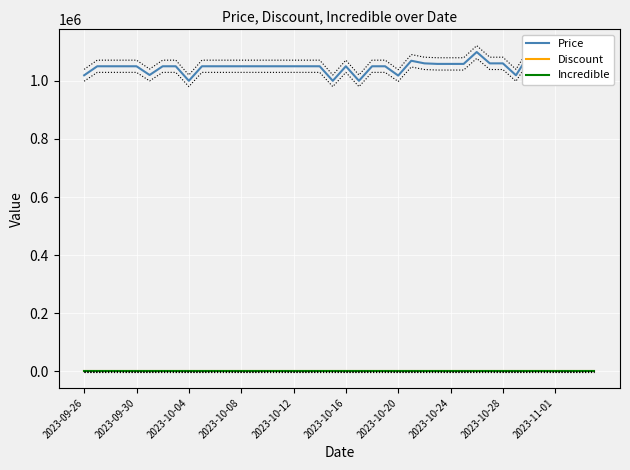

In Price, how many points are higher than both neighbors (excluding endpoints)?

3